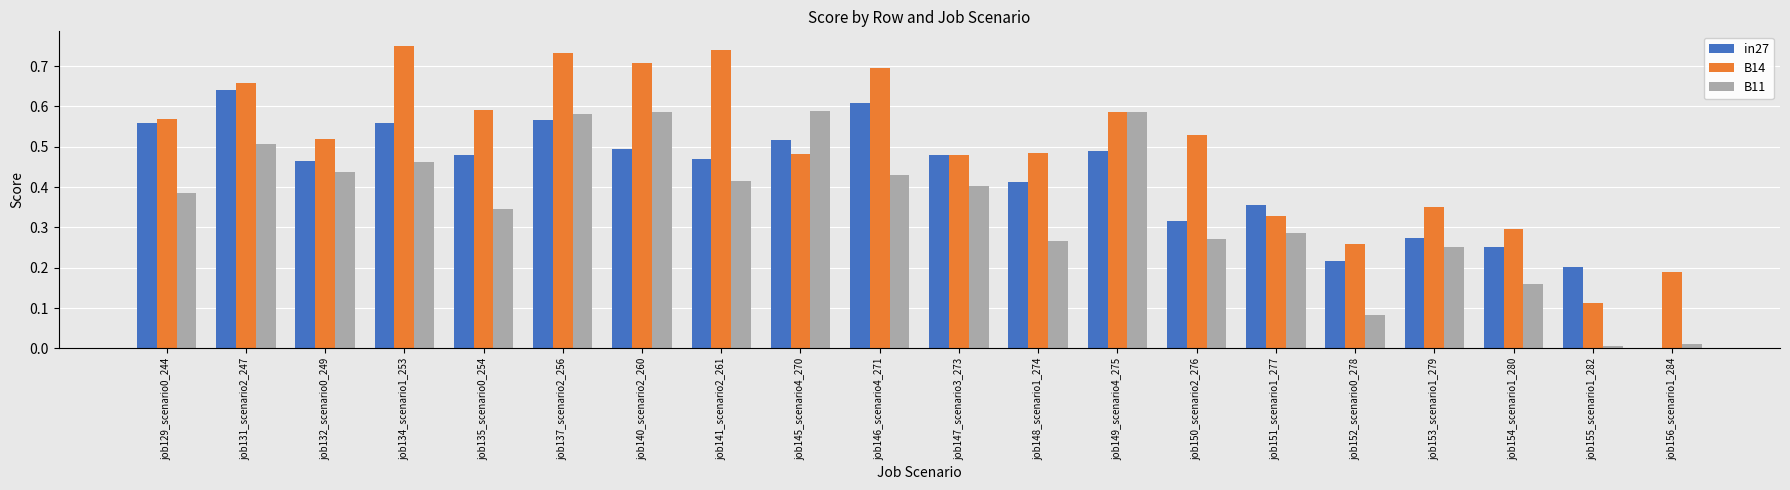

Is the value of in27 at job141_scenario2_261 greater than the value of B11 at job137_scenario2_256?

No